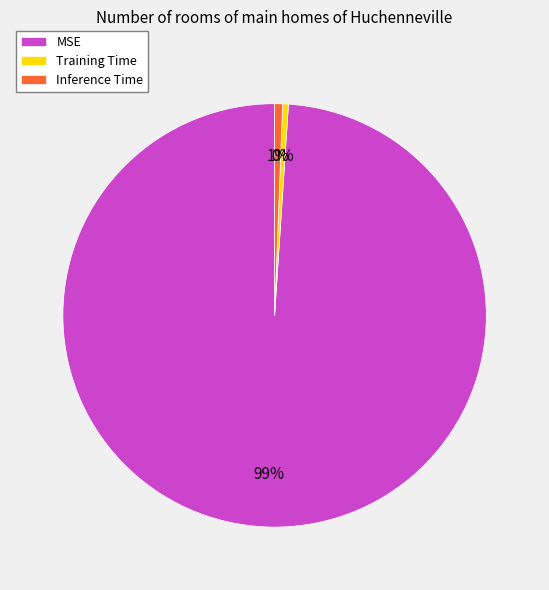

To the nearest percent, what is the combined percentage of MSE and Inference Time?

100%